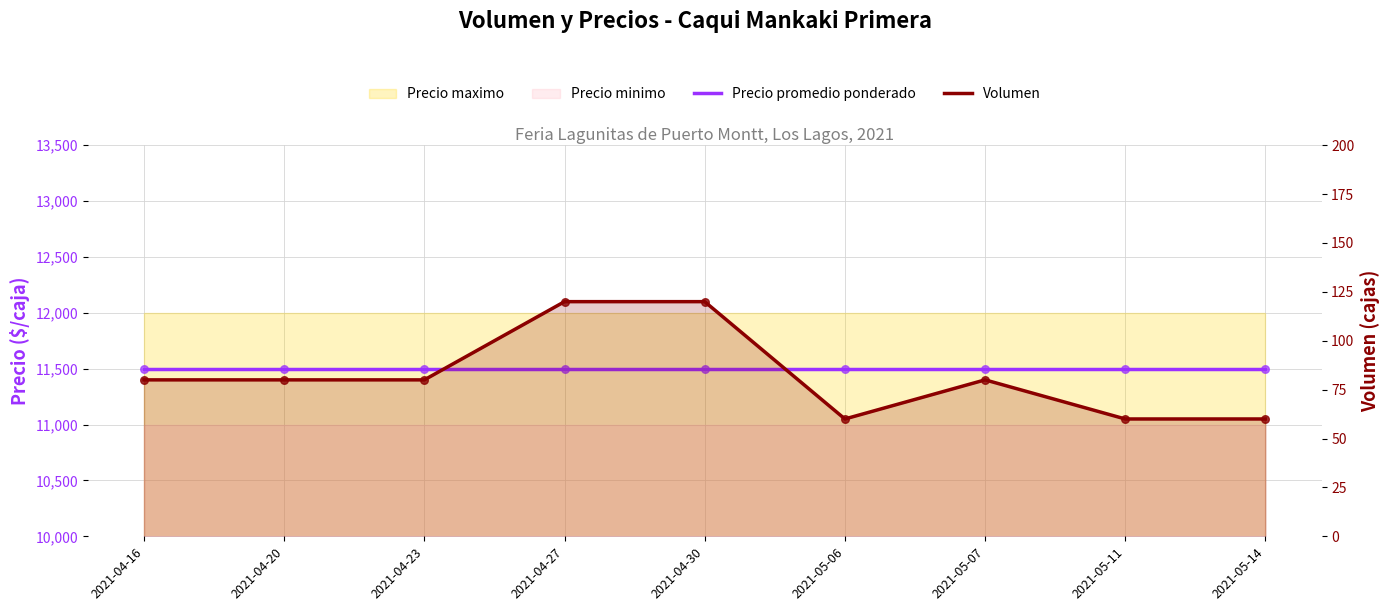

At which category is the sum across all series the highest?

2021-04-27